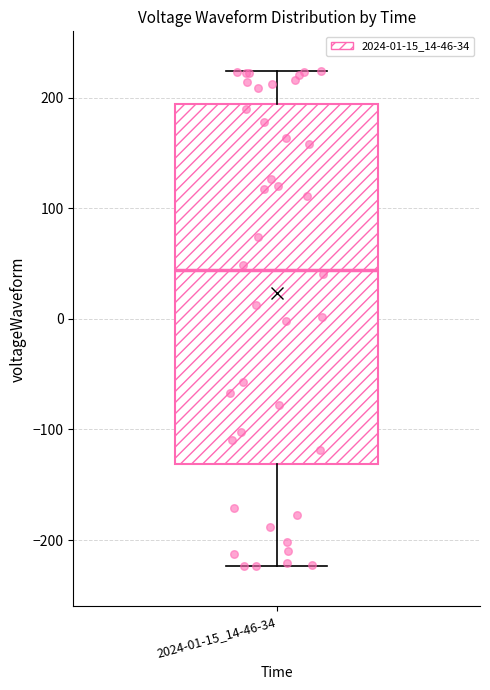

Read this box plot against the y-axis: the position of the median line, the range covered by the box, and the ends of both whiskers. The values are not printed on the chart, so give them approximately, as read against the axis.

median 40, box -130 to 190, whiskers -220 to 220